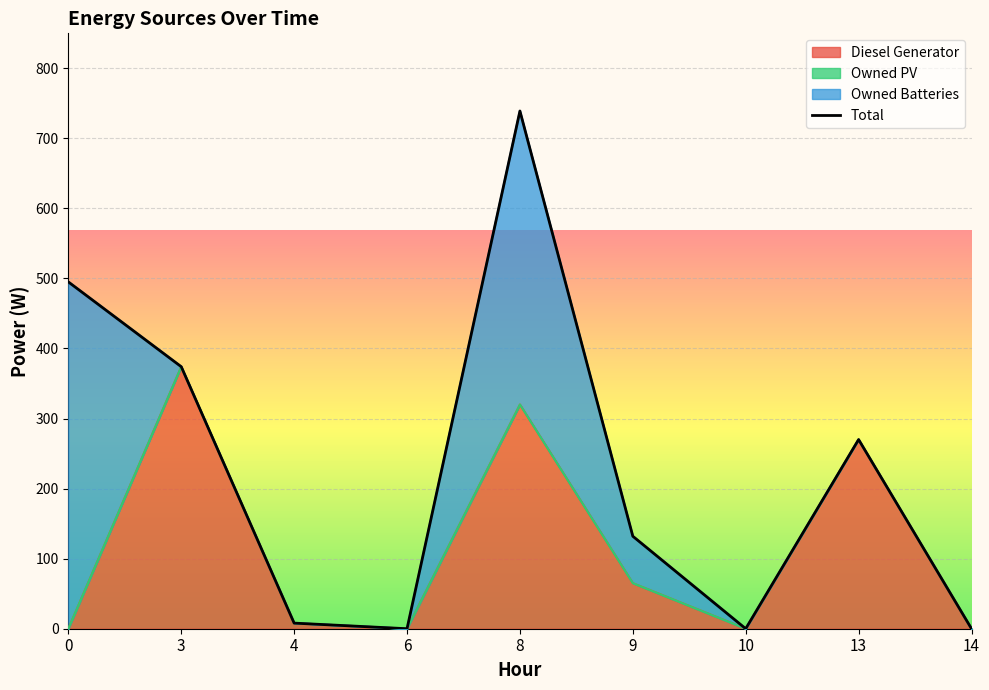

Where is the first local maximum?

8